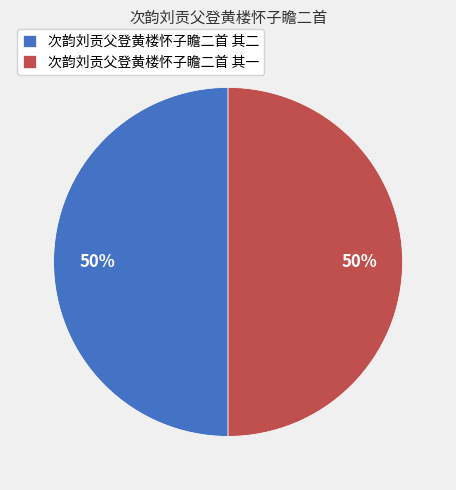

What percentage is the 次韵刘贡父登黄楼怀子瞻二首 其一 slice, to the nearest percent?

50%